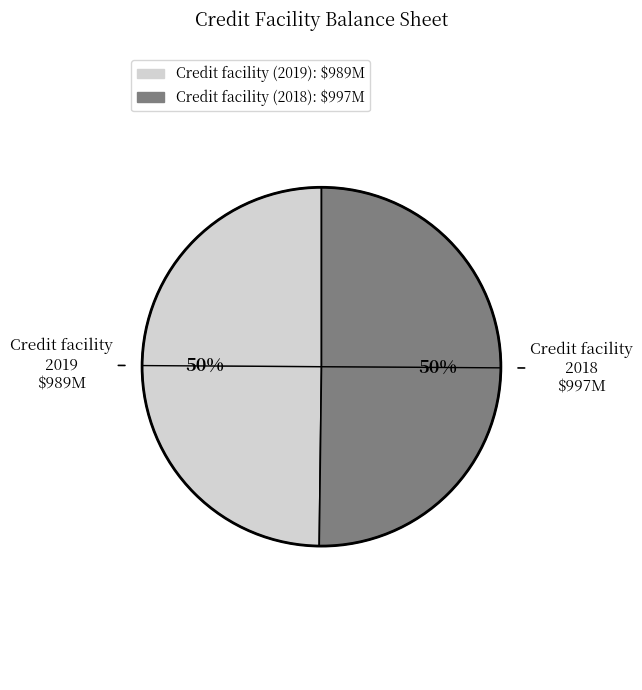

To the nearest percent, what is the average slice percentage?

50%